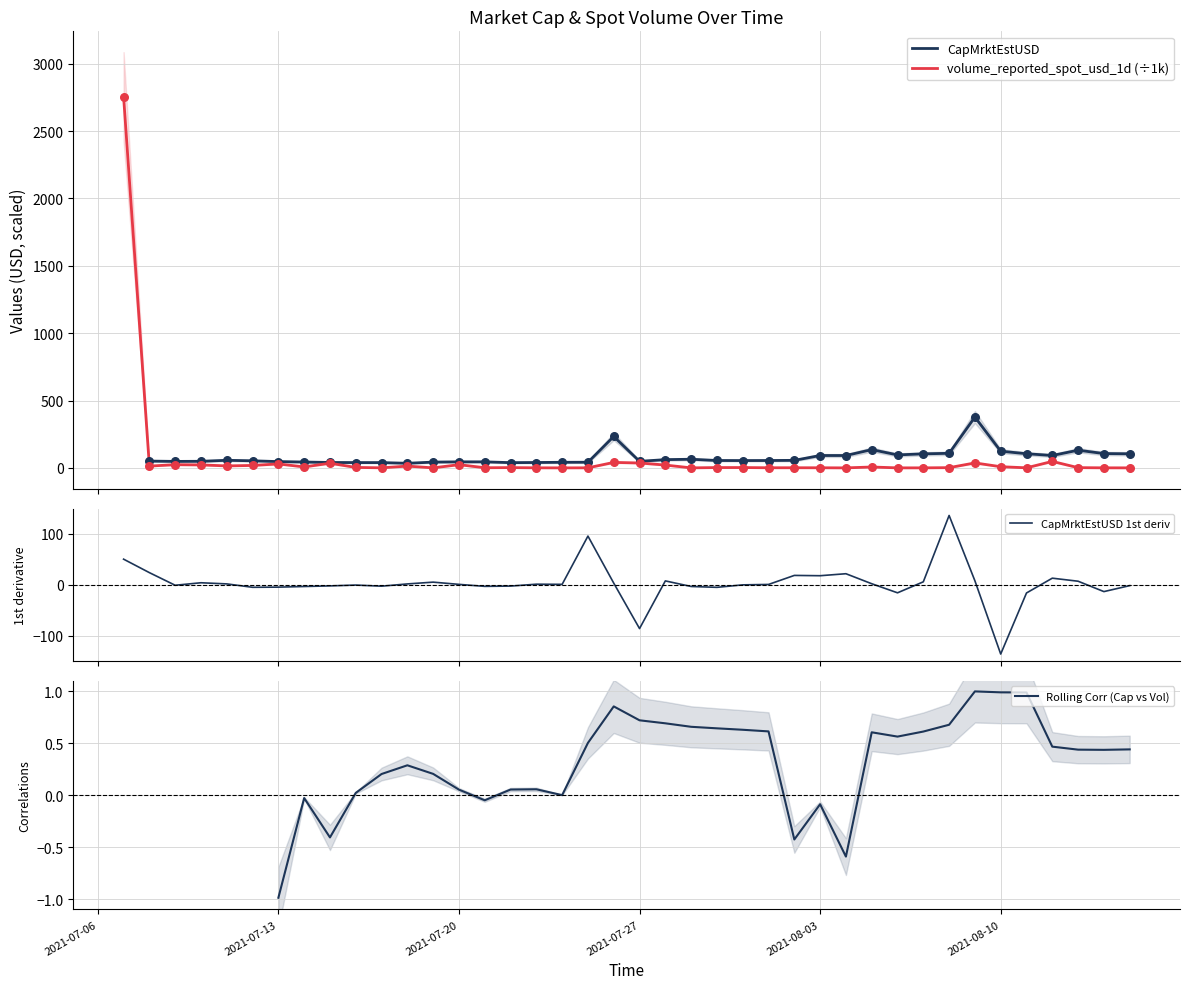

What are all the series names shown in the legend?

CapMrktEstUSD, volume_reported_spot_usd_1d (÷1k), CapMrktEstUSD 1st deriv, Rolling Corr (Cap vs Vol)